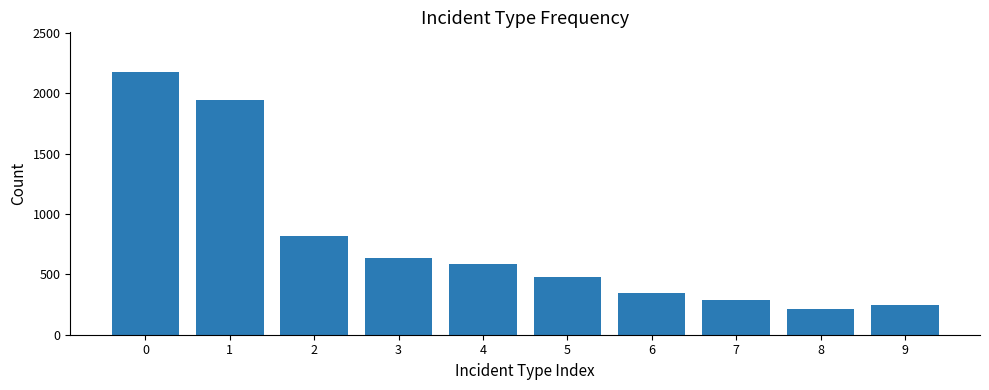

Rank the categories by value from highest to lowest.

0, 1, 2, 3, 4, 5, 6, 7, 9, 8